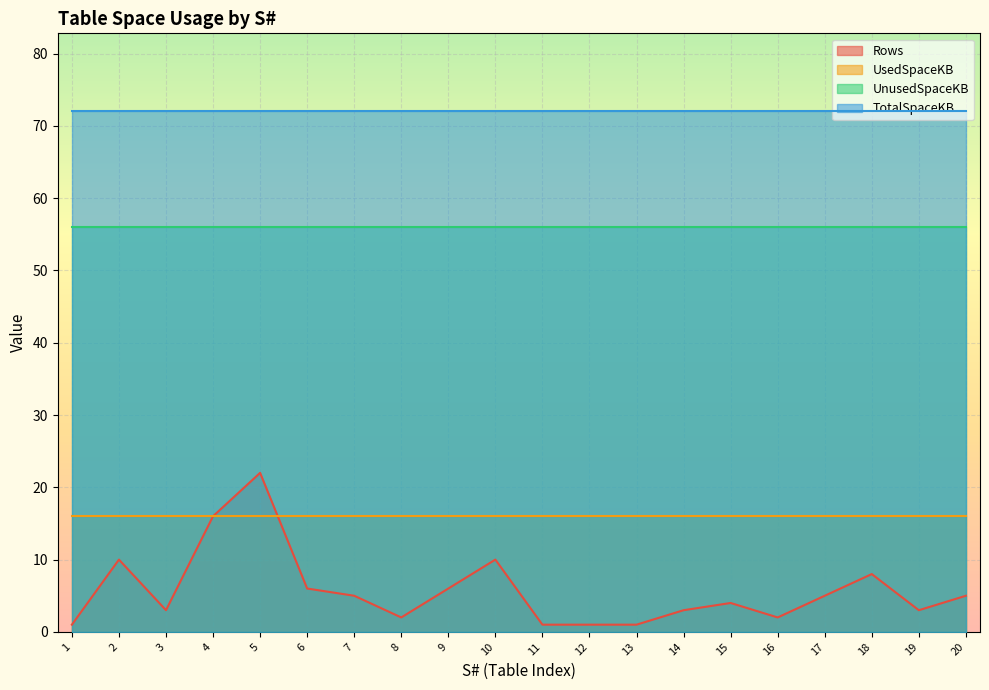

Where is UnusedSpaceKB nearest to the value 56?

1